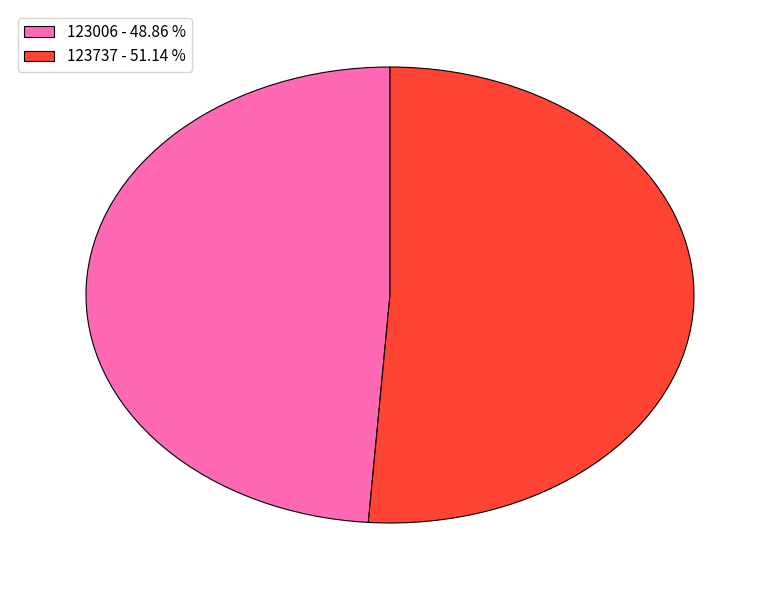

Which slice is the smallest?

123006